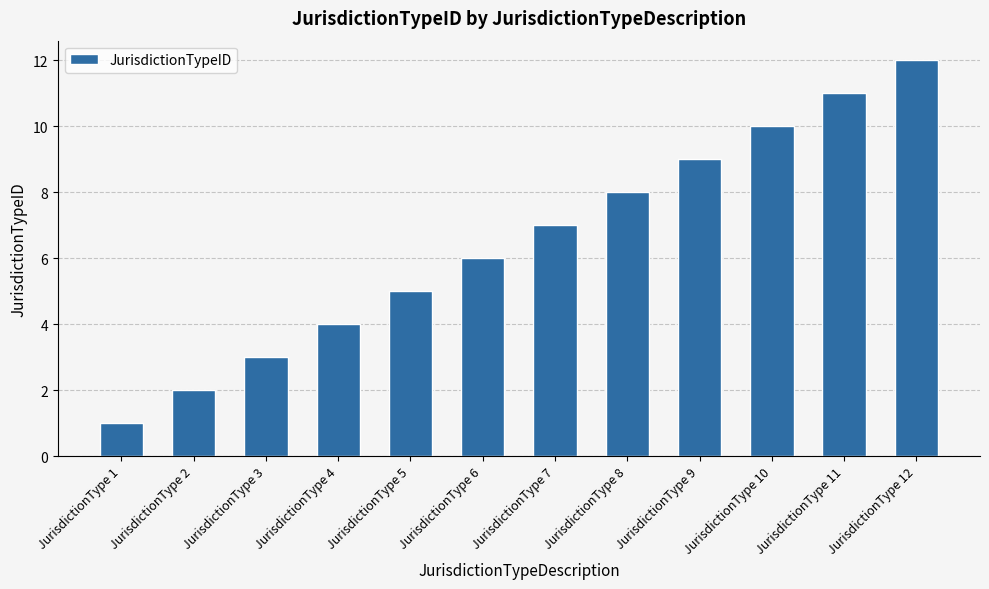

True or false: the data shows 12 at JurisdictionType 8.

False